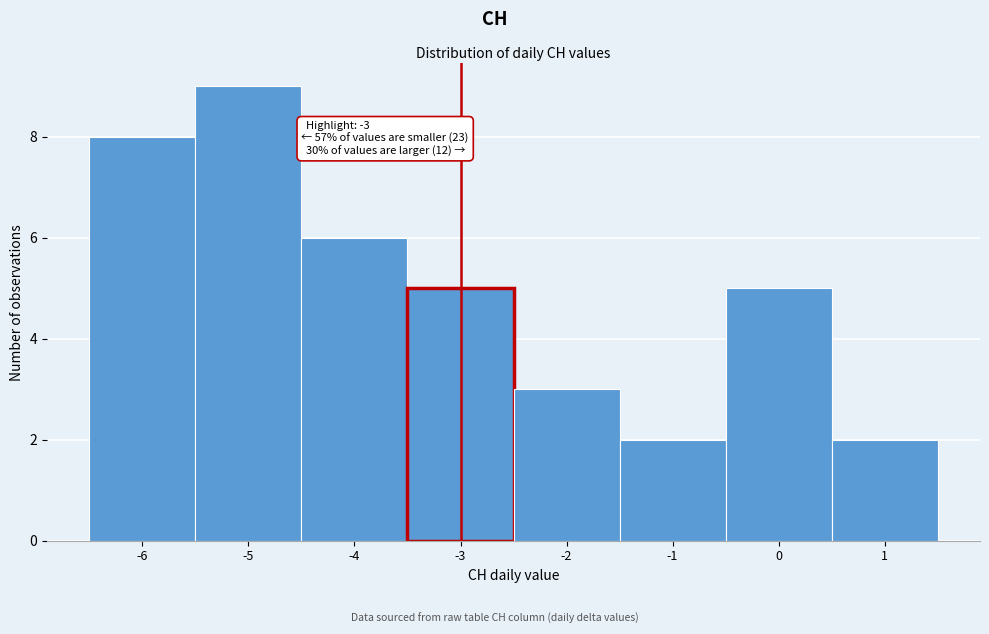

Which range on the x-axis has the tallest bar?

-5.5 to -4.5